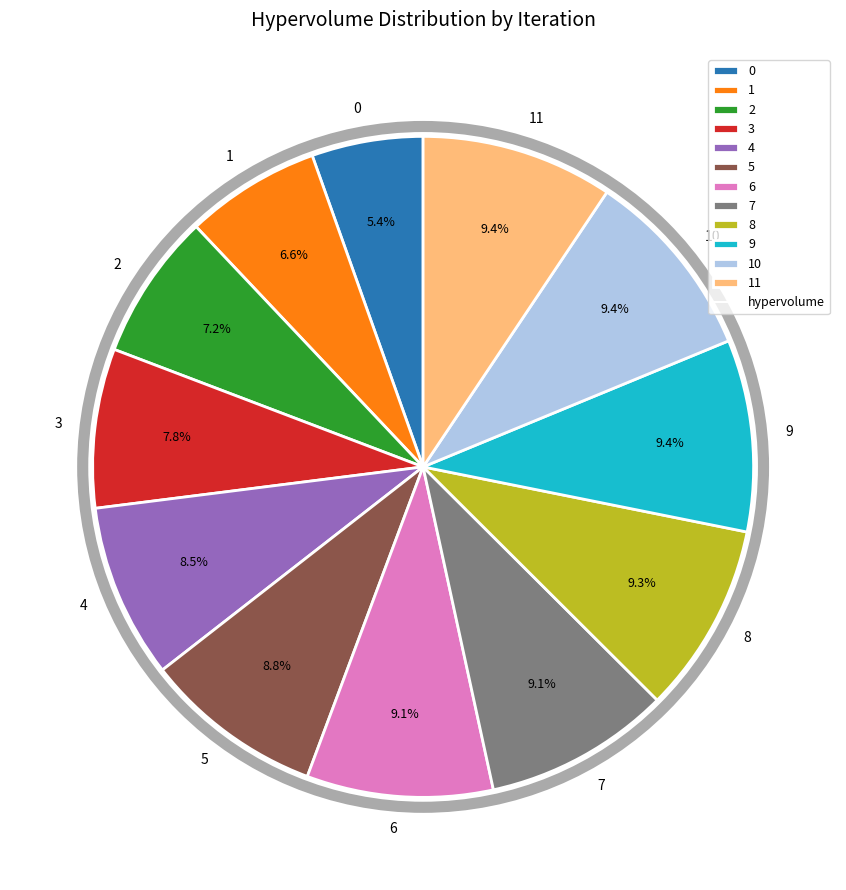

Does any single category account for the majority?

No